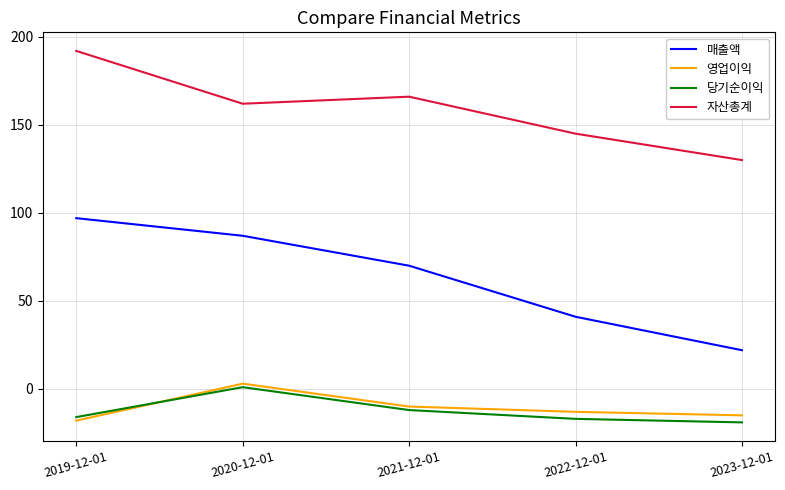

Count the number of data series in this chart.

4